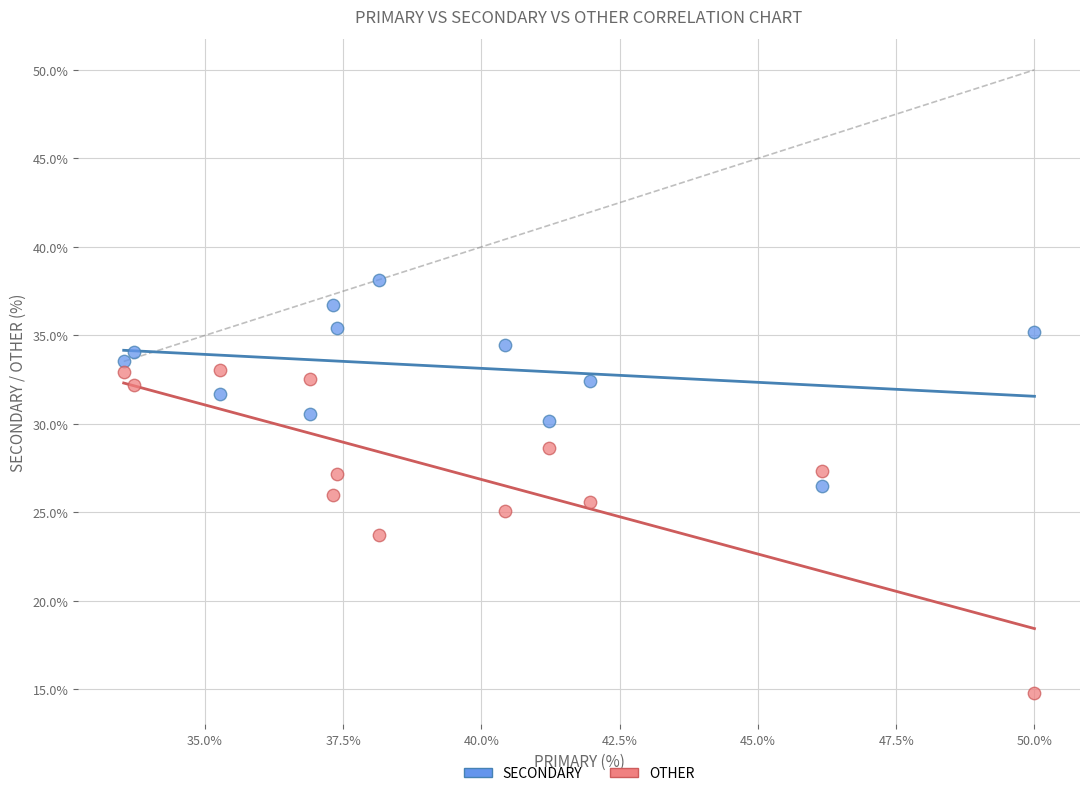

Which series reaches the minimum Y coordinate?

OTHER